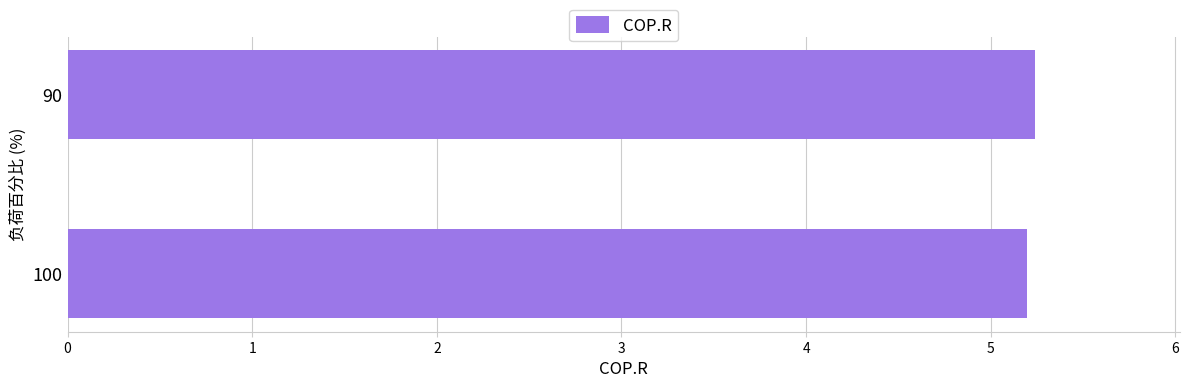

The value at 90 is 1.9. True or false?

False